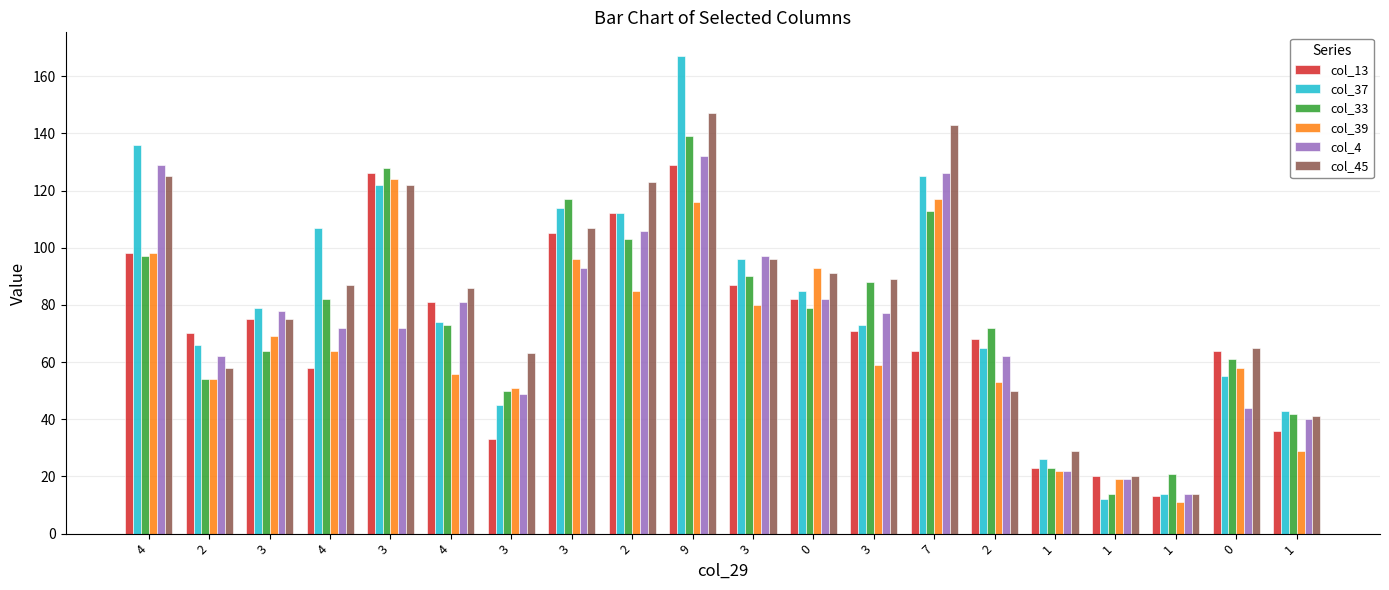

Reading left to right, transcribe all the data shown in this chart.

col_13: 98	70	75	58	126	81	33	105	112	129	87	82	71	64	68	23	20	13	64	36
col_37: 136	66	79	107	122	74	45	114	112	167	96	85	73	125	65	26	12	14	55	43
col_33: 97	54	64	82	128	73	50	117	103	139	90	79	88	113	72	23	14	21	61	42
col_39: 98	54	69	64	124	56	51	96	85	116	80	93	59	117	53	22	19	11	58	29
col_4: 129	62	78	72	72	81	49	93	106	132	97	82	77	126	62	22	19	14	44	40
col_45: 125	58	75	87	122	86	63	107	123	147	96	91	89	143	50	29	20	14	65	41